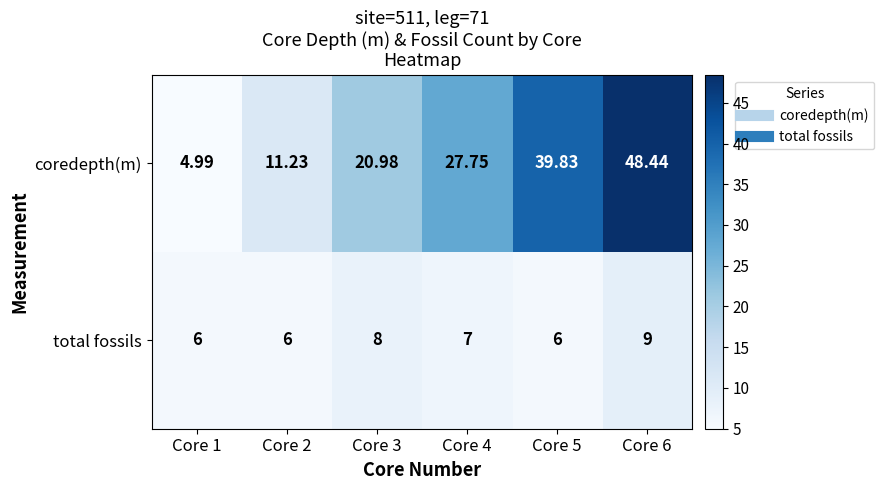

At which category is the sum across all series the highest?

Core 6